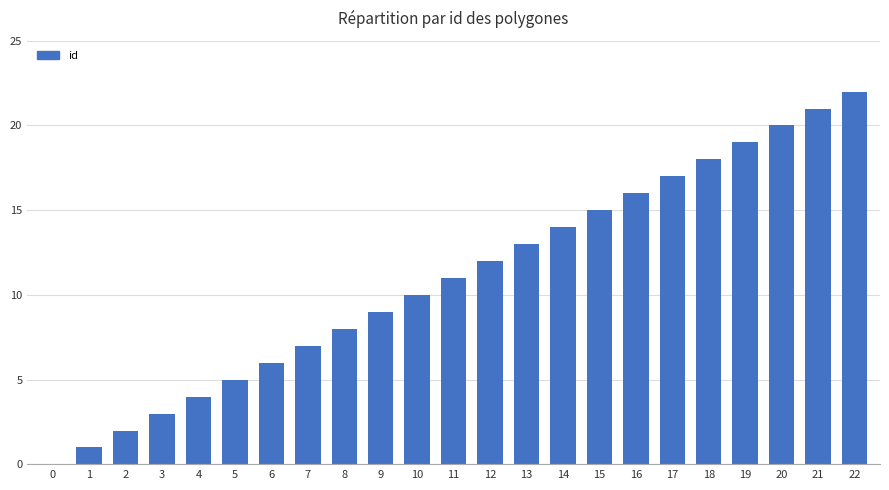

Reading left to right, extract all data points from this chart.

0	1	2	3	4	5	6	7	8	9	10	11	12	13	14	15	16	17	18	19	20	21	22